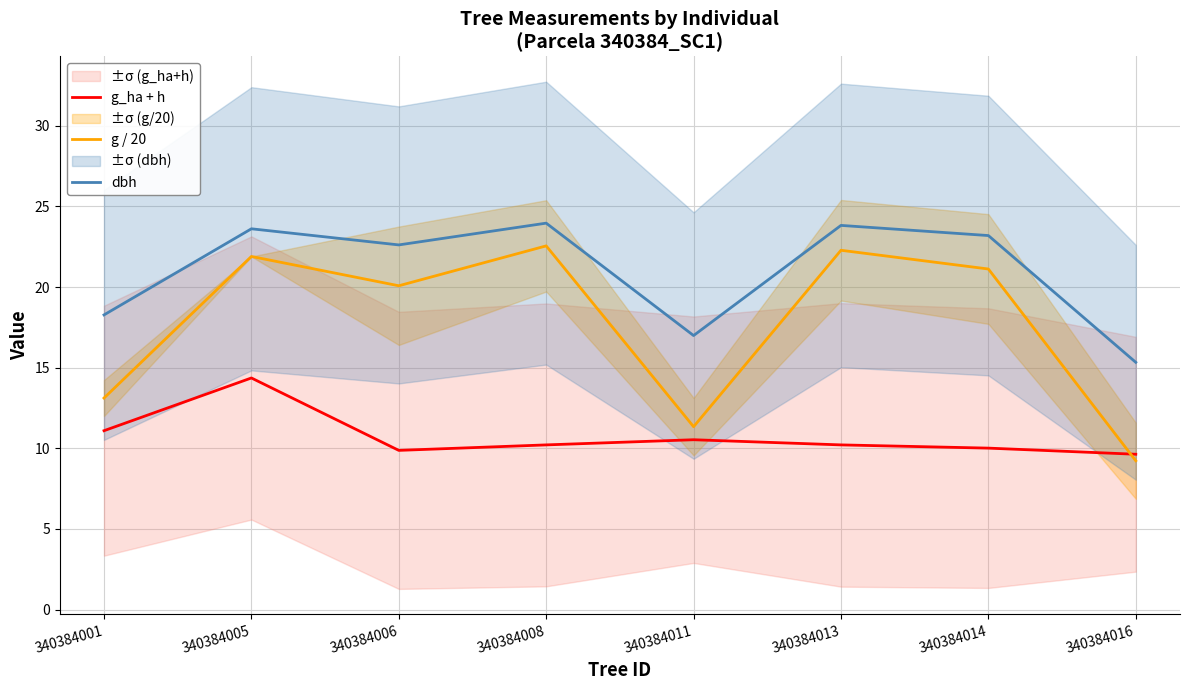

Reading left to right, what are all the values shown in this chart?

g_ha + h: 340384001=11.1	340384005=14.4	340384006=9.9	340384008=10.2	340384011=10.5	340384013=10.2	340384014=10.0	340384016=9.6
g / 20: 340384001=13.1	340384005=21.9	340384006=20.1	340384008=22.6	340384011=11.3	340384013=22.3	340384014=21.1	340384016=9.2
dbh: 340384001=18.3	340384005=23.6	340384006=22.6	340384008=24.0	340384011=17.0	340384013=23.8	340384014=23.2	340384016=15.3